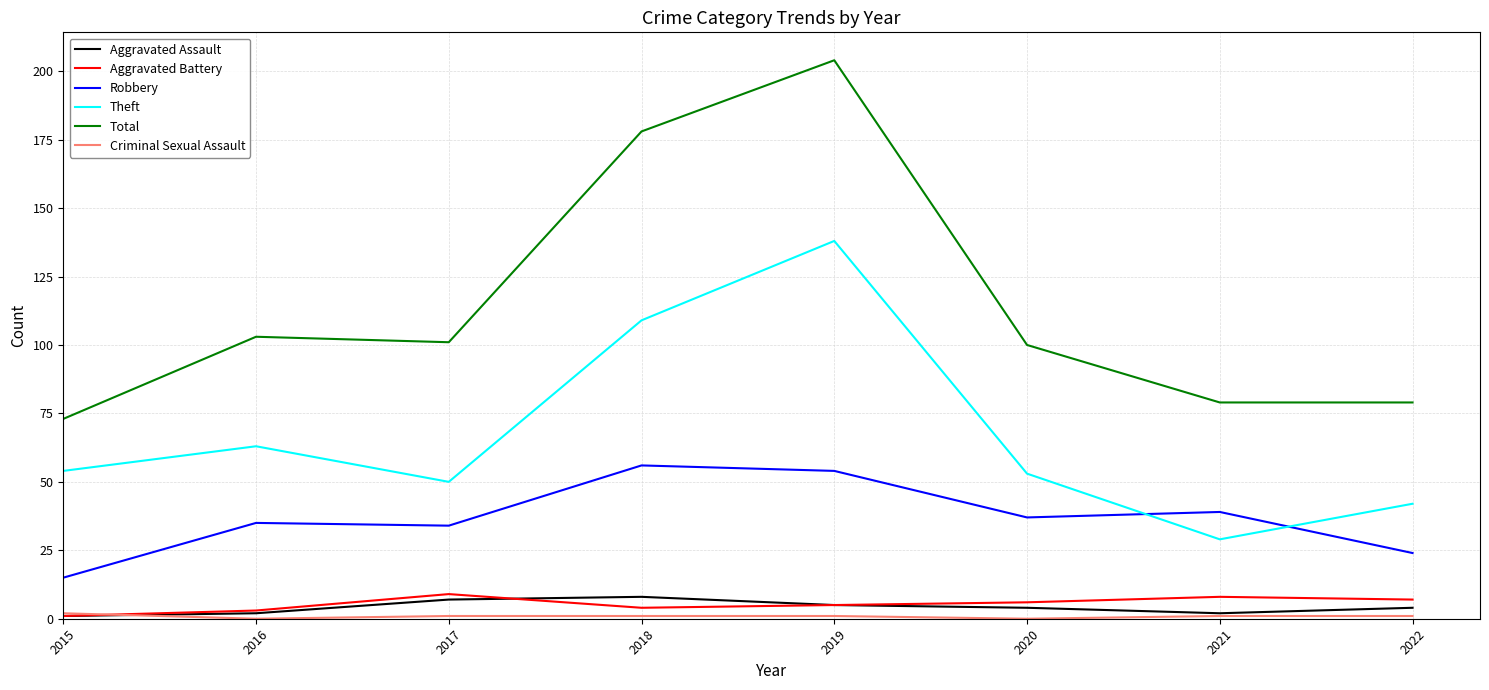

What is the highest value of the Aggravated Assault series?

8